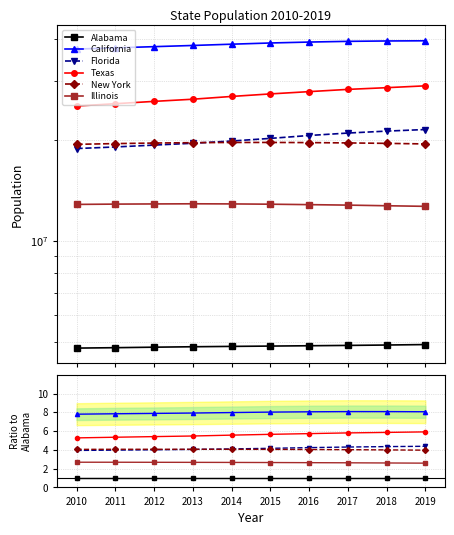

List the labels in order of Florida value, largest first.

2019, 2018, 2017, 2016, 2015, 2014, 2013, 2012, 2011, 2010